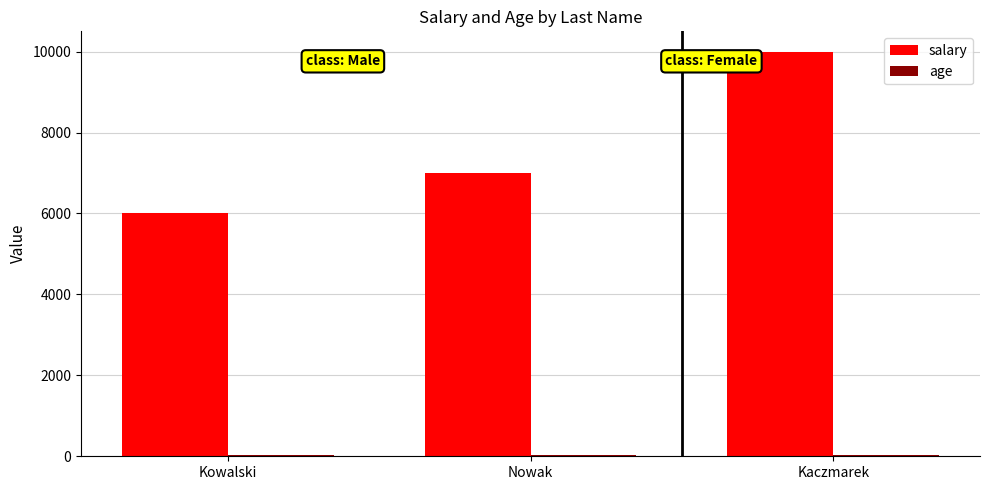

At which label does salary reach its peak?

Kaczmarek